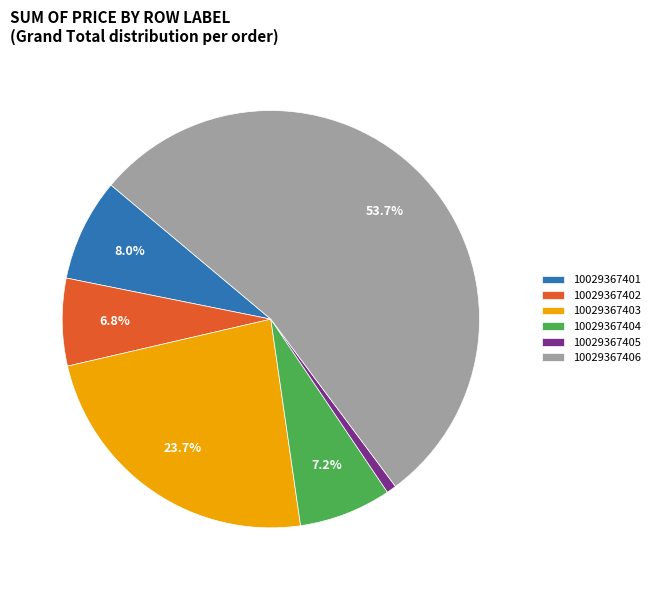

Is there a majority slice in this chart?

Yes